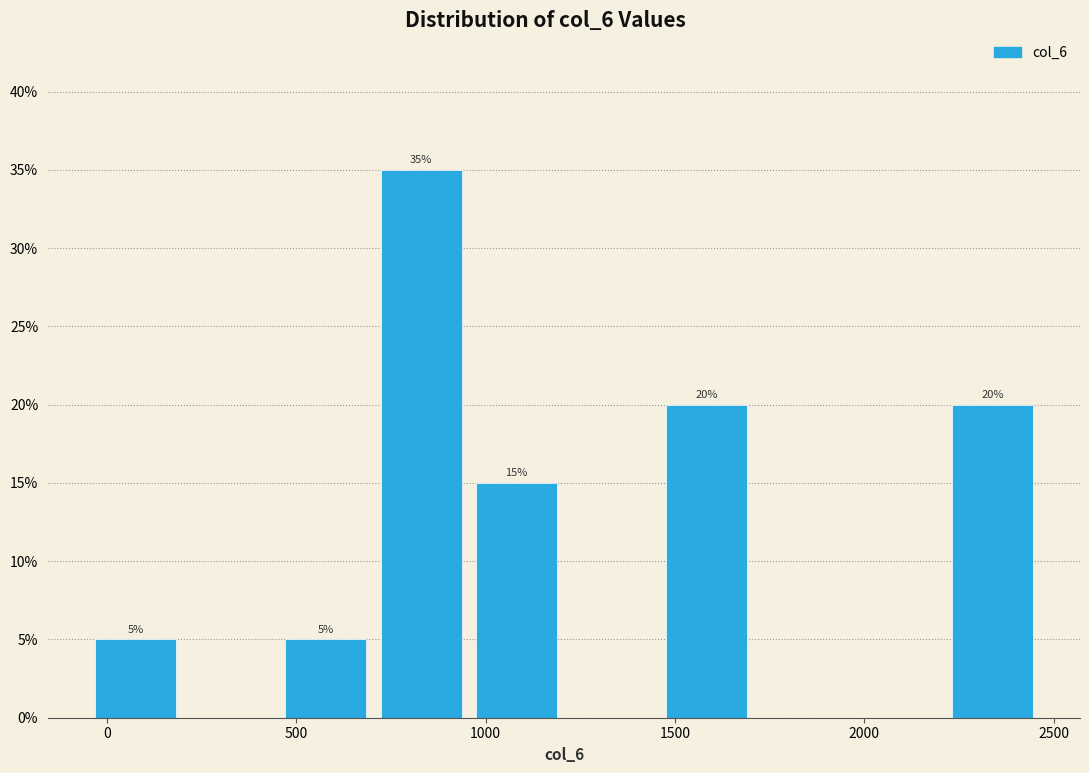

Over which range of the x-axis is the bar tallest?

700 to 950